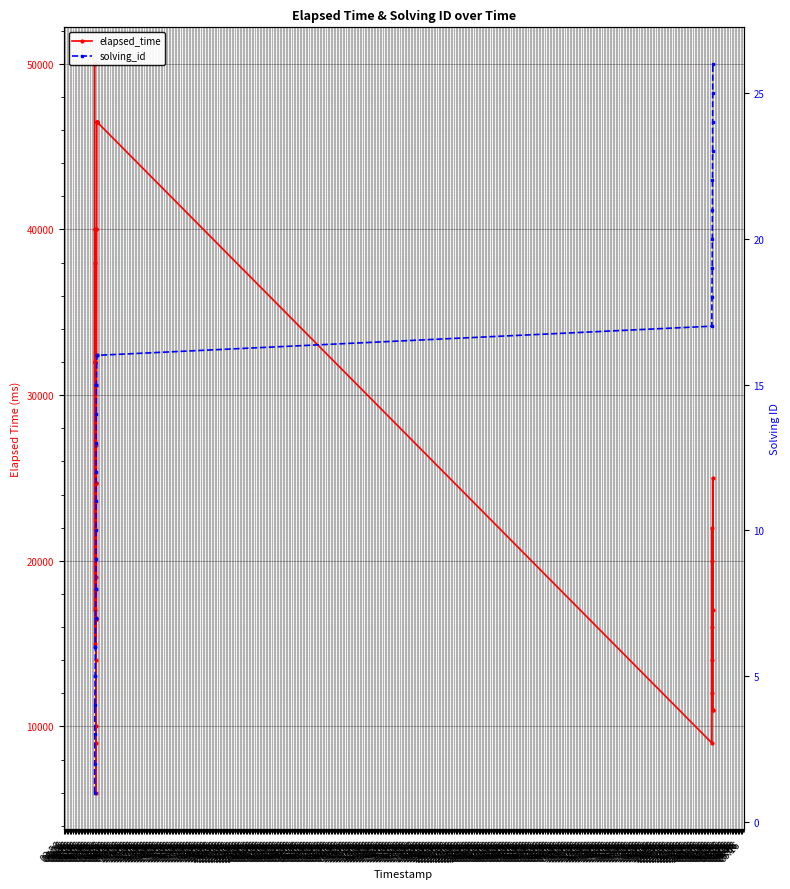

True or false: elapsed_time has a value of 39281 at 05:46.

False